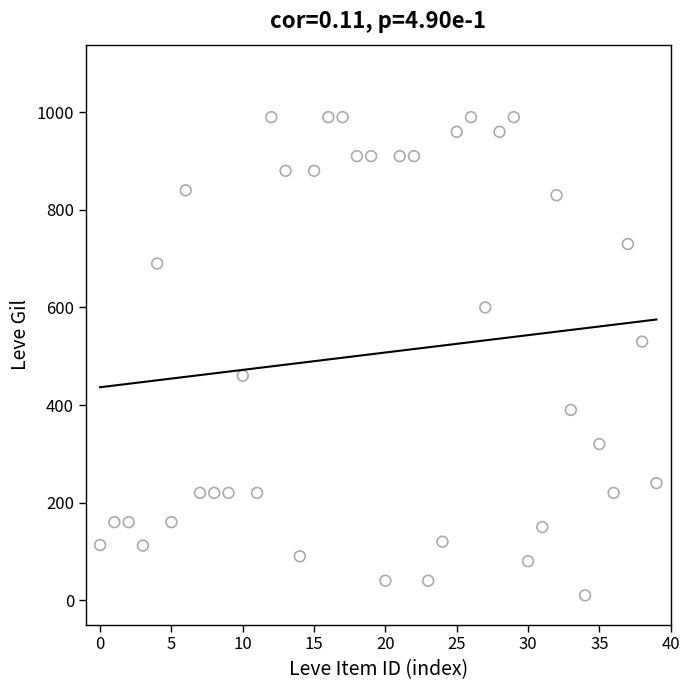

What is the range of Y values (max minus min)?

980